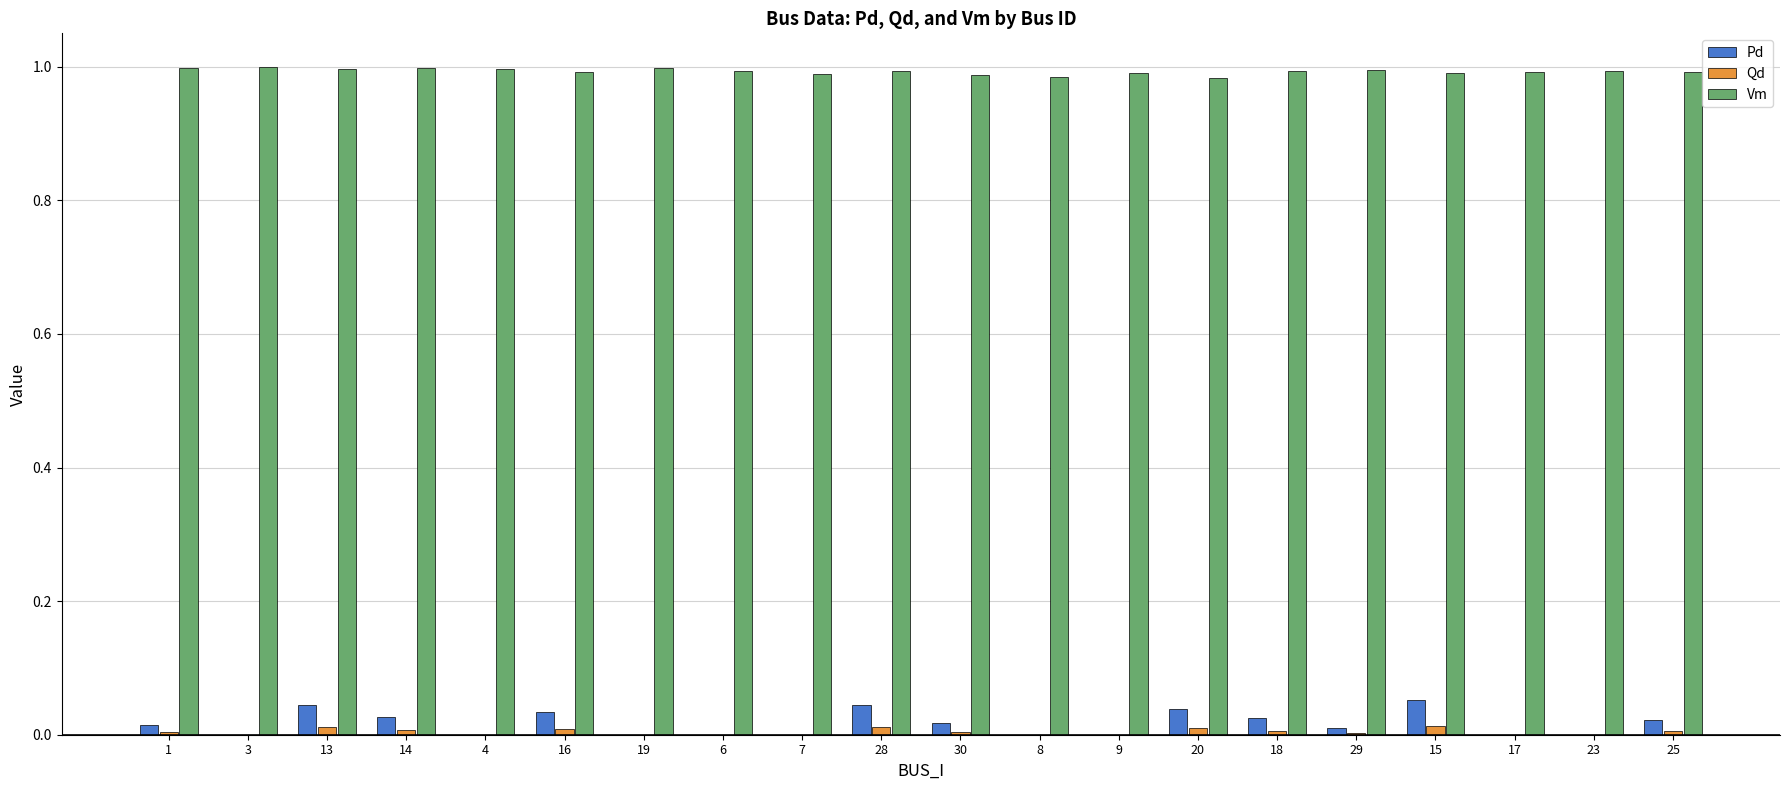

Count the number of categories in the chart.

20